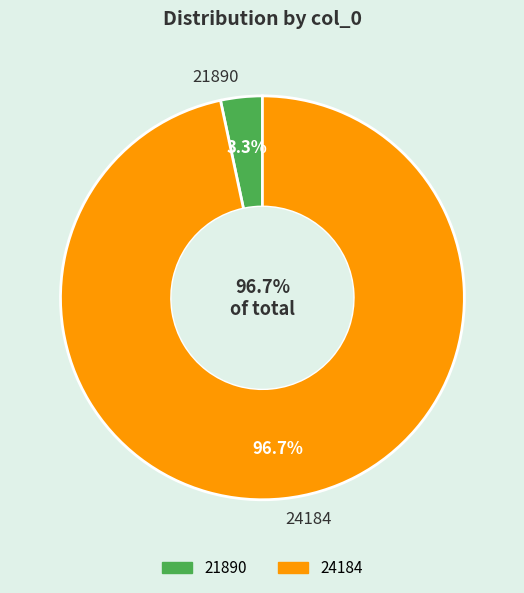

To the nearest percent, what is the difference between the 21890 and 24184 slice percentages?

93%